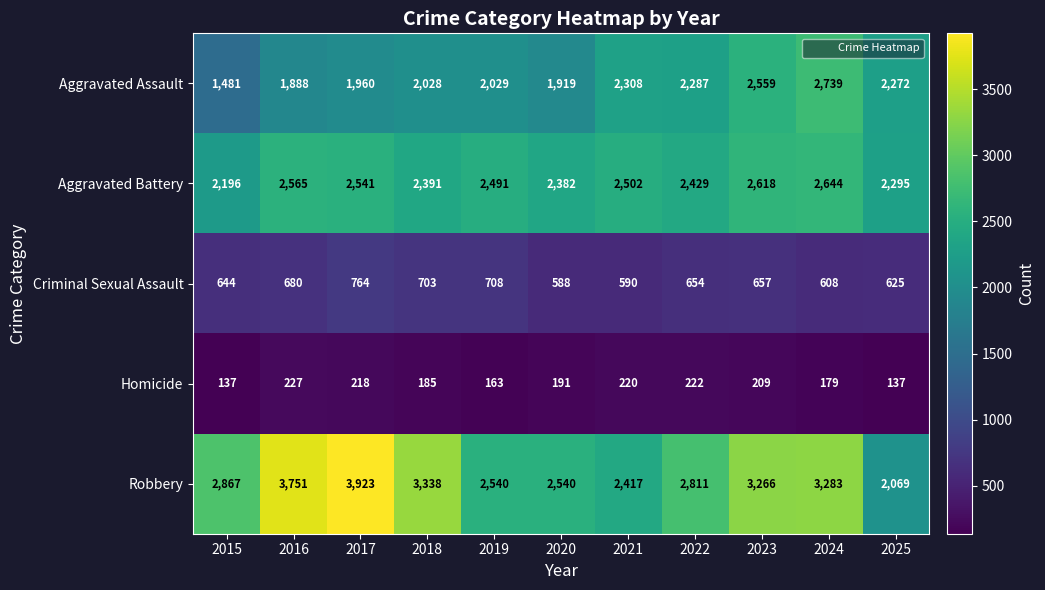

What is the average value of the Criminal Sexual Assault series?

656